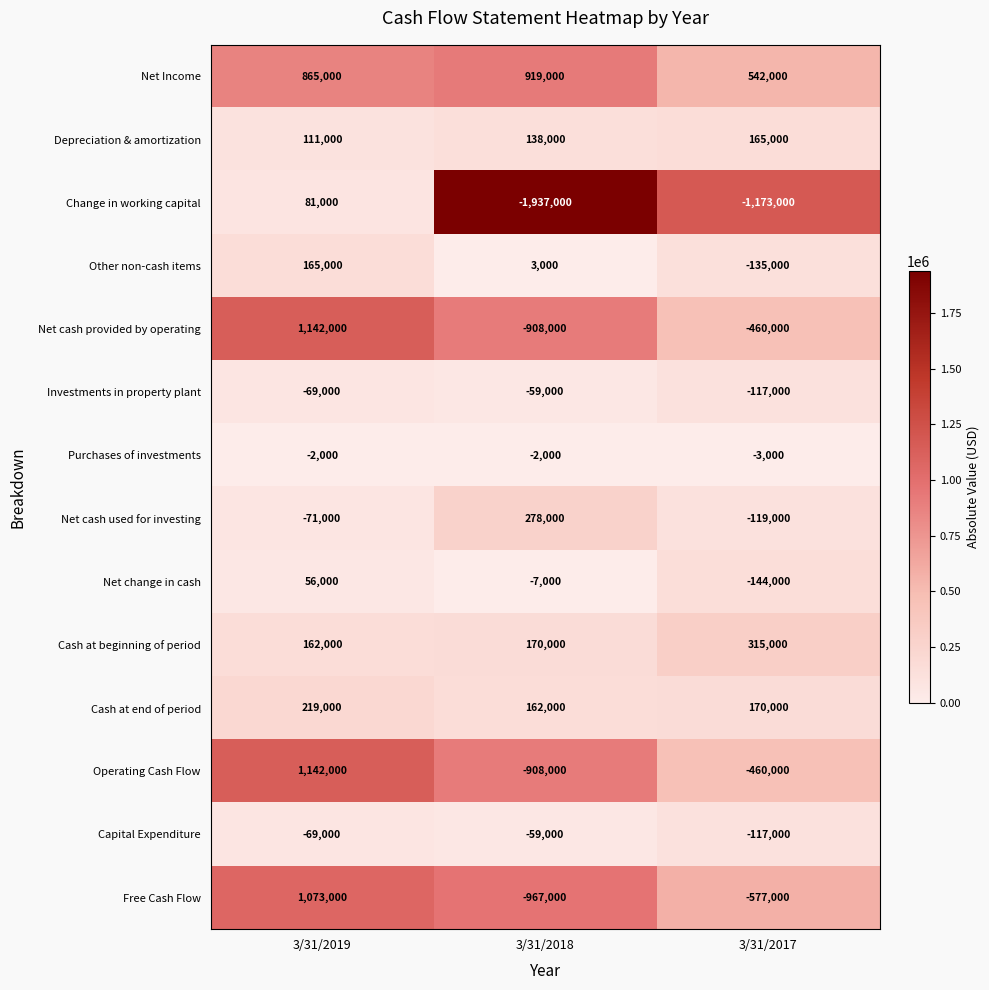

What is the greatest value displayed?

1142000